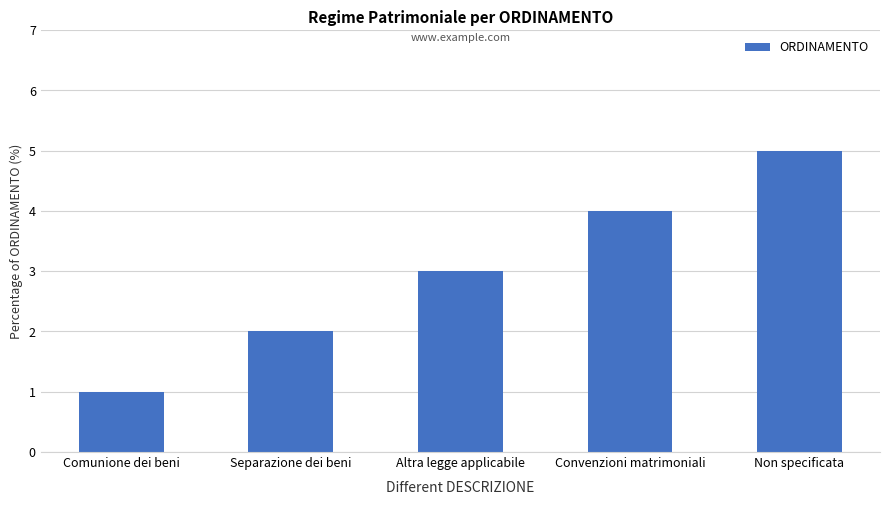

What is the change in value from Separazione dei beni to Non specificata?

+3